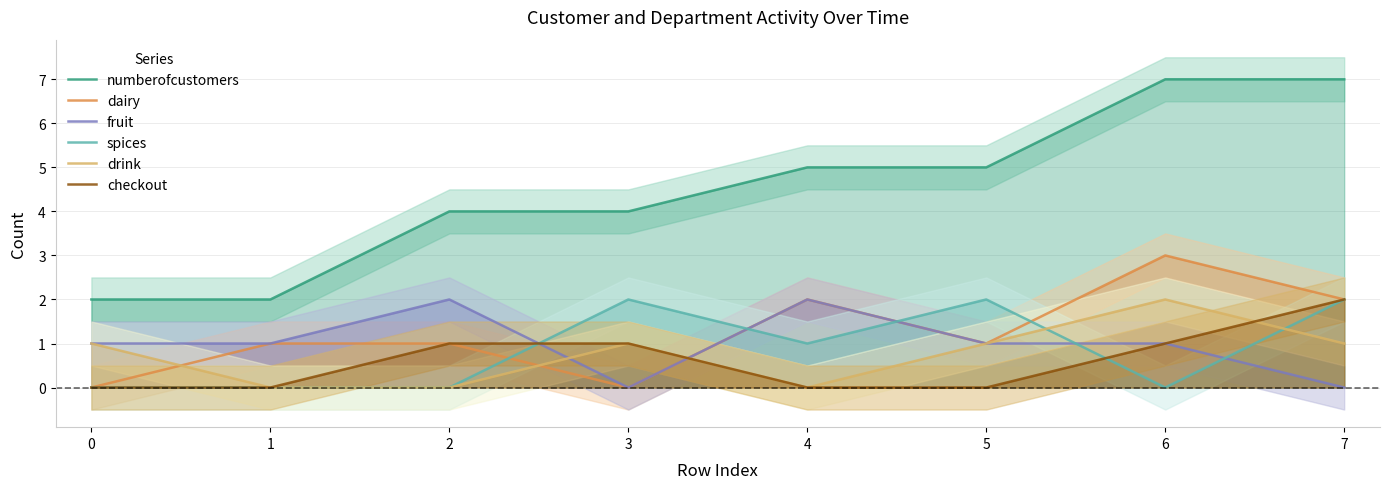

What is the value of the fruit point at the 7th from the left?

1